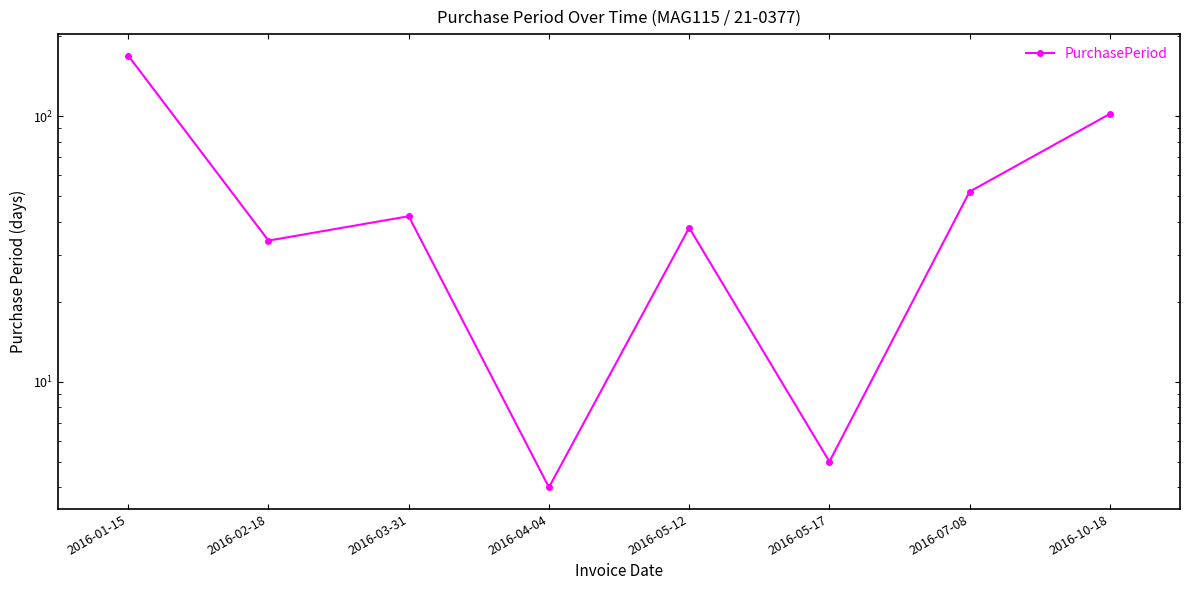

What is the label of the 6th point from the left?

2016-05-17